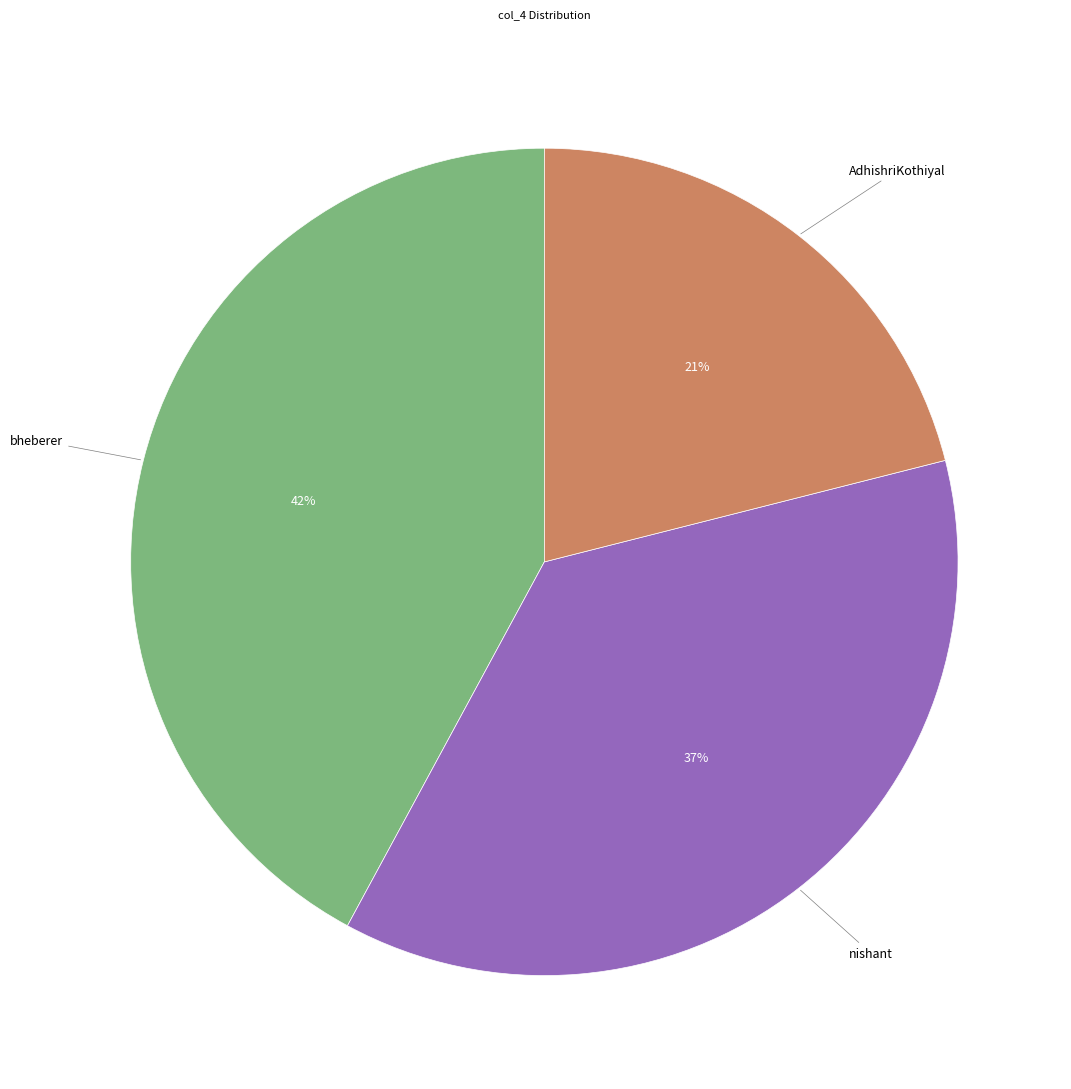

To the nearest percent, what is the difference between the largest and smallest slice percentages?

21%